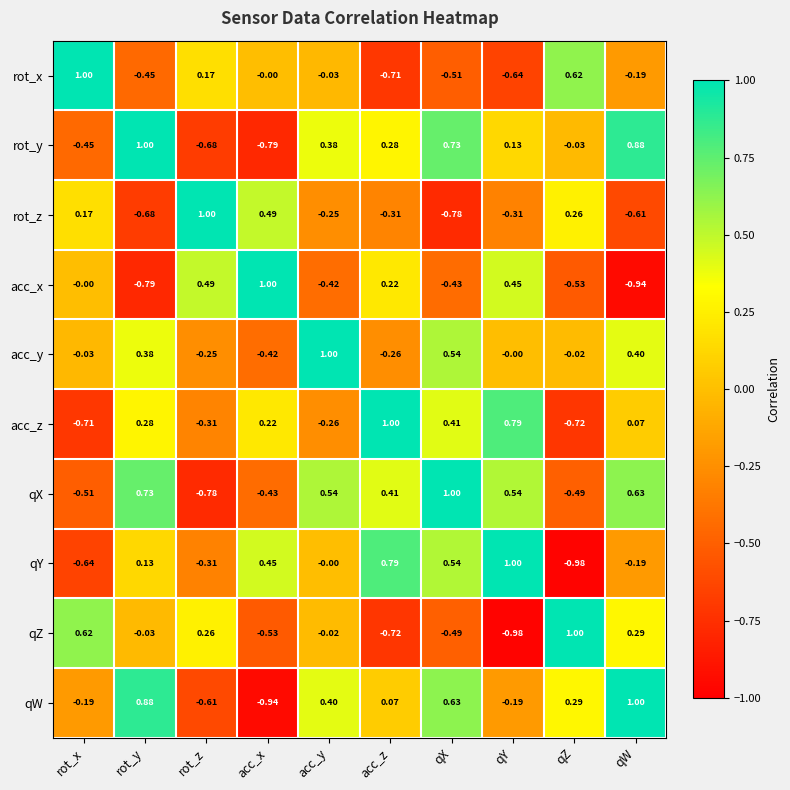

Rank the categories by acc_z value from lowest to highest.

qZ, rot_x, rot_z, acc_y, qW, acc_x, rot_y, qX, qY, acc_z